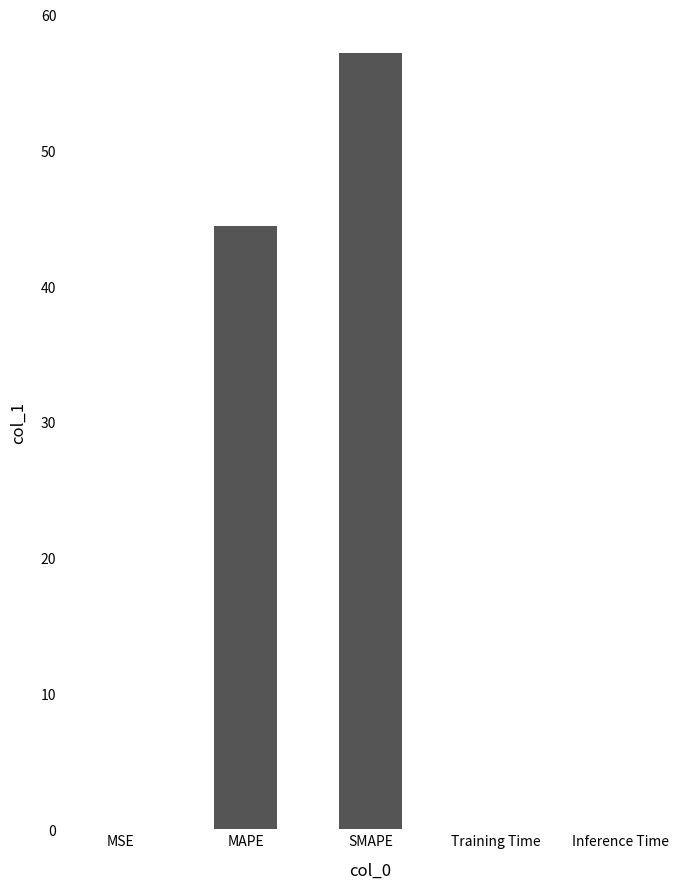

The value at SMAPE is 57.1. True or false?

True